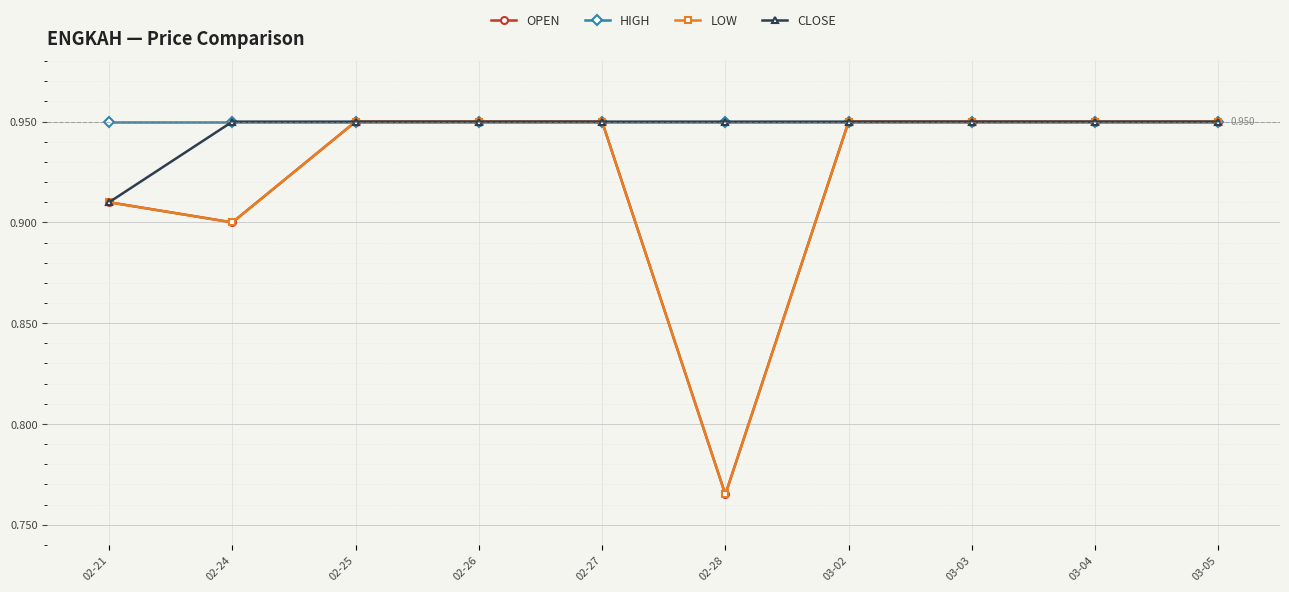

Is this an area chart (filled region under the line)?

No